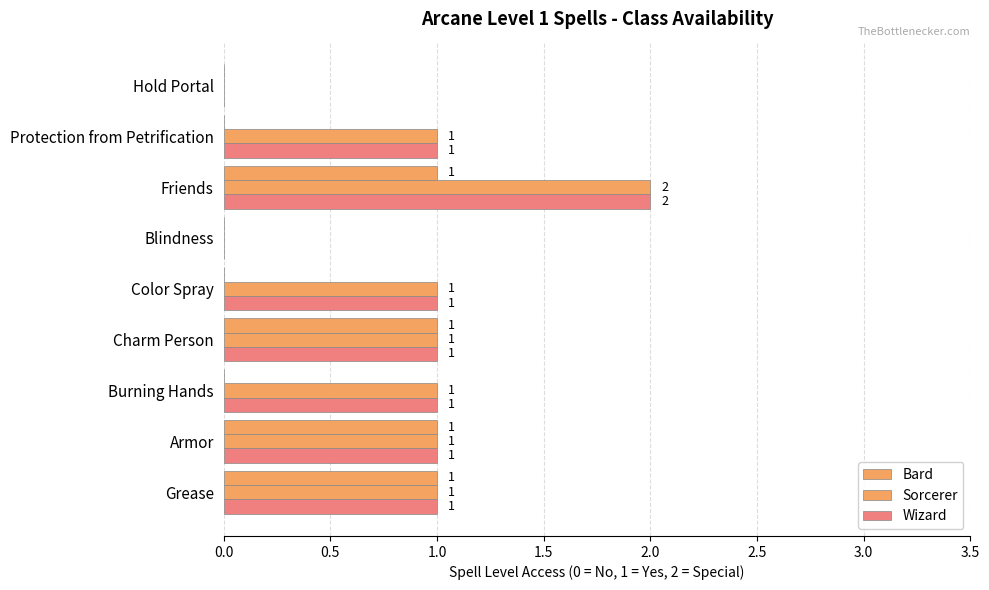

How many values in Sorcerer are above zero?

7